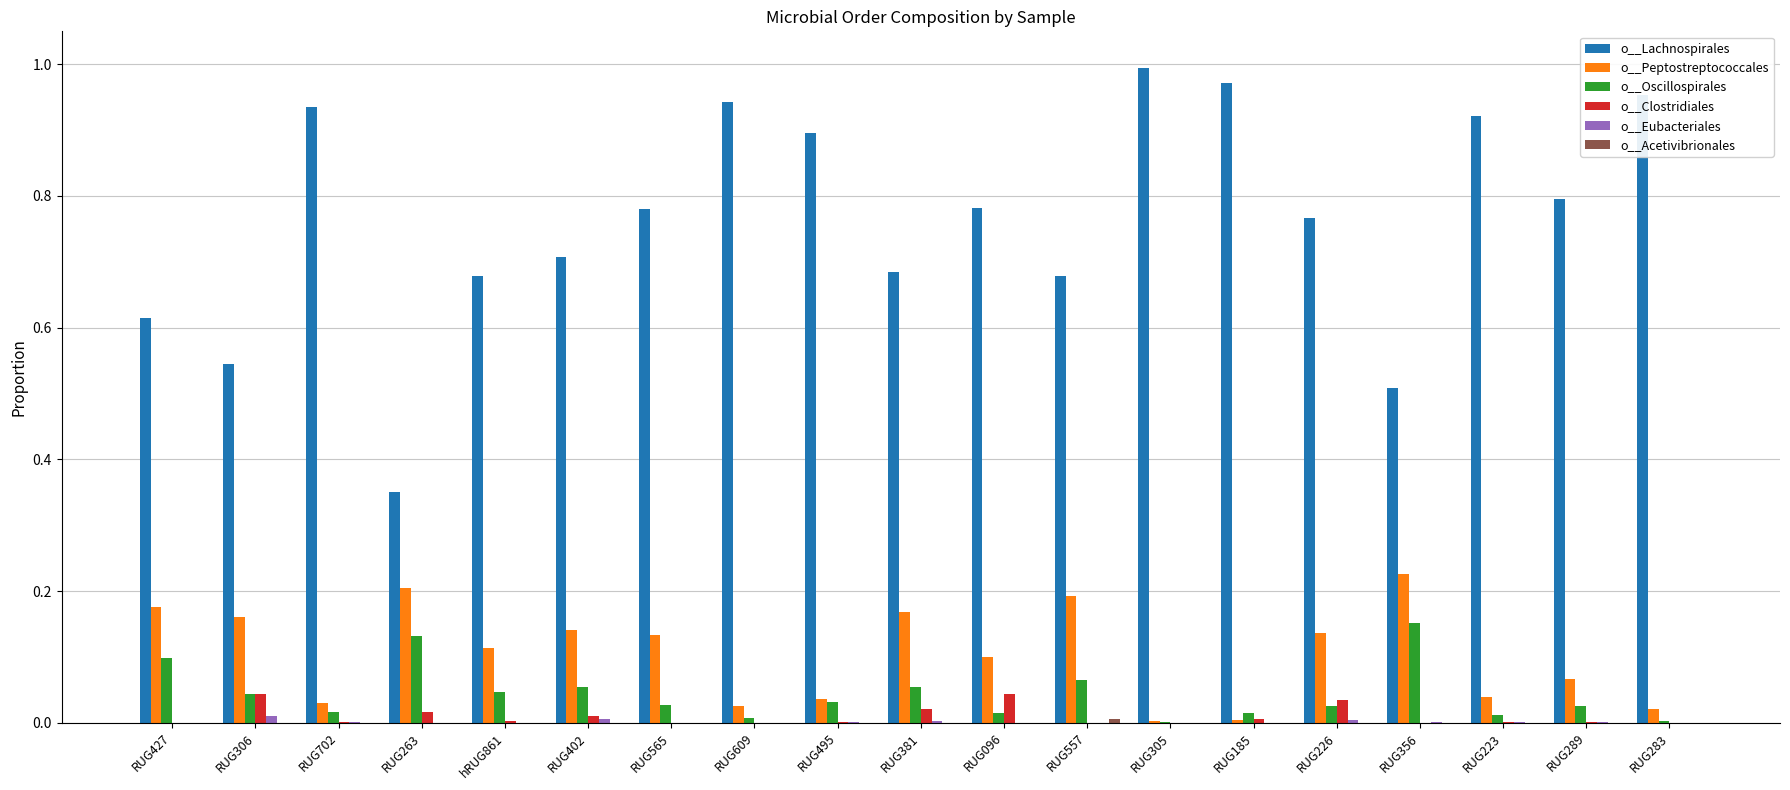

Does the chart contain stacked bars?

No